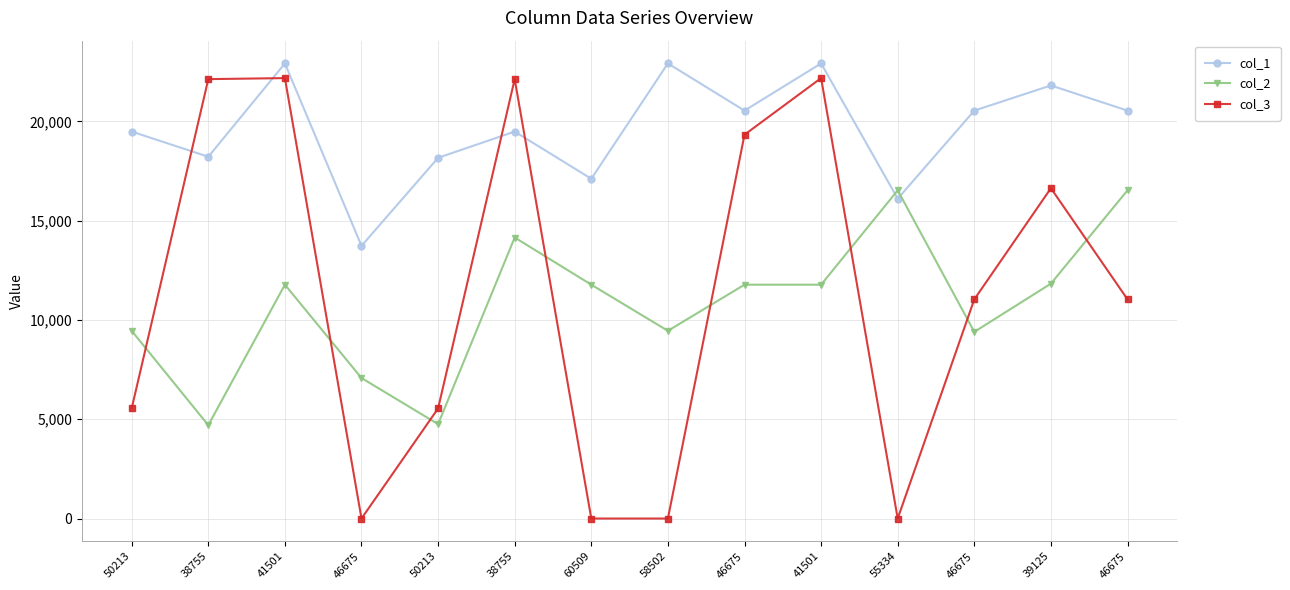

At which category does the chart reach its minimum across all series?

46675